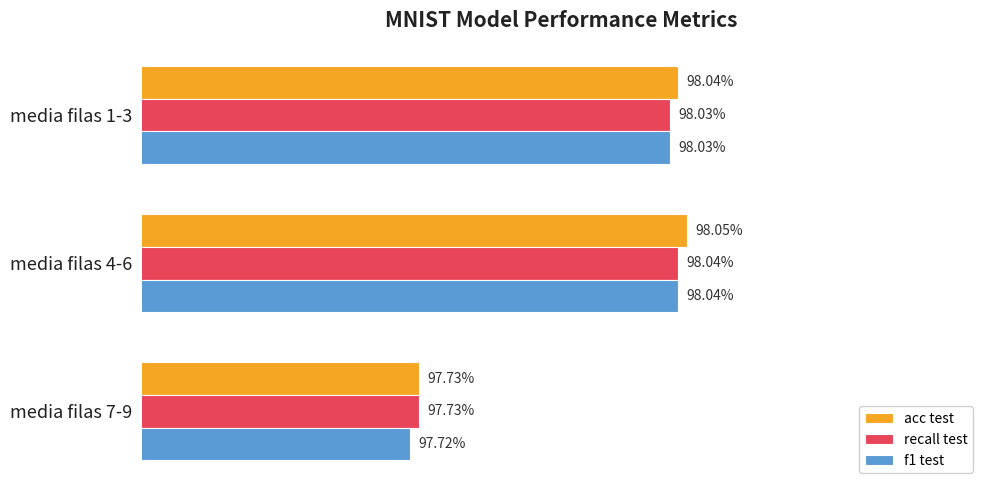

At how many categories does at least one series exceed 0?

3